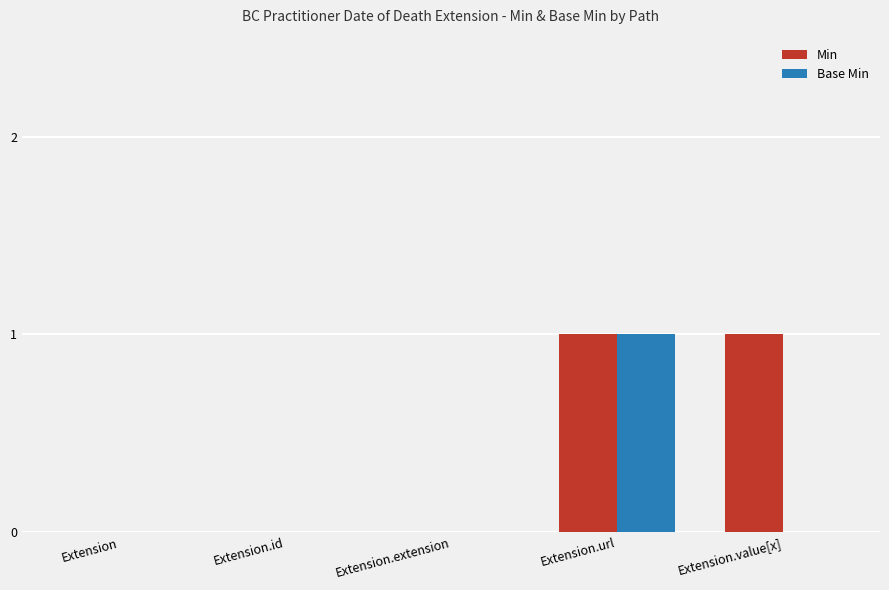

Between Extension and Extension.value[x], which series saw the biggest shift?

Min